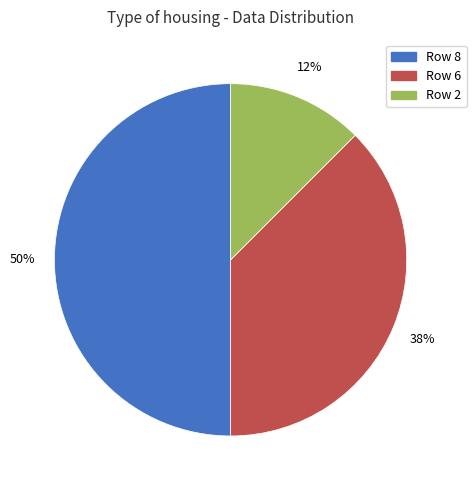

To the nearest percent, what is the average slice percentage?

33%